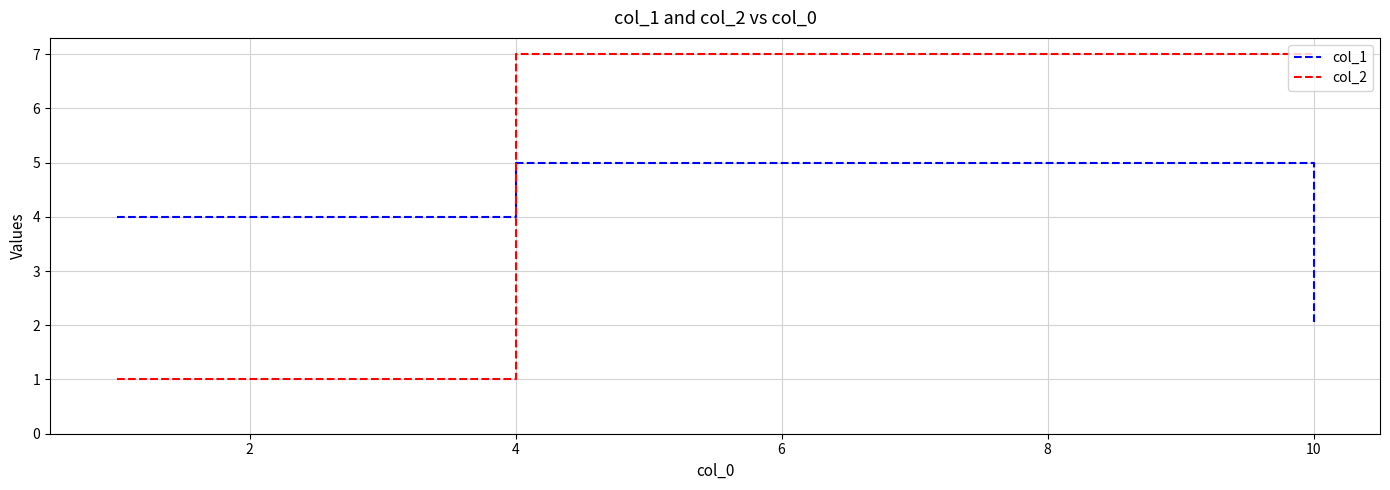

Which series has the largest total across all categories?

col_2